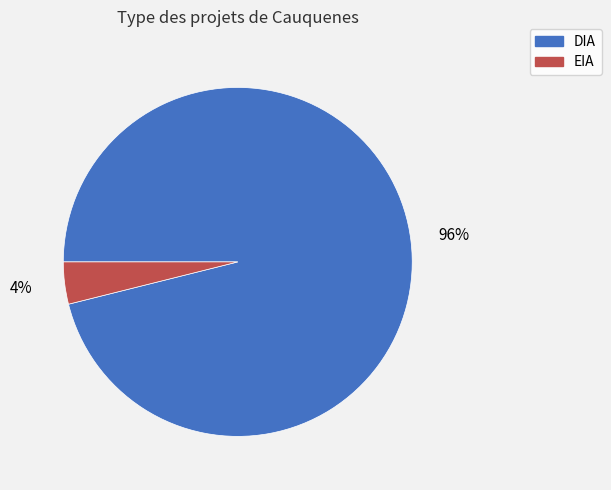

To the nearest percent, what portion does EIA represent?

4%